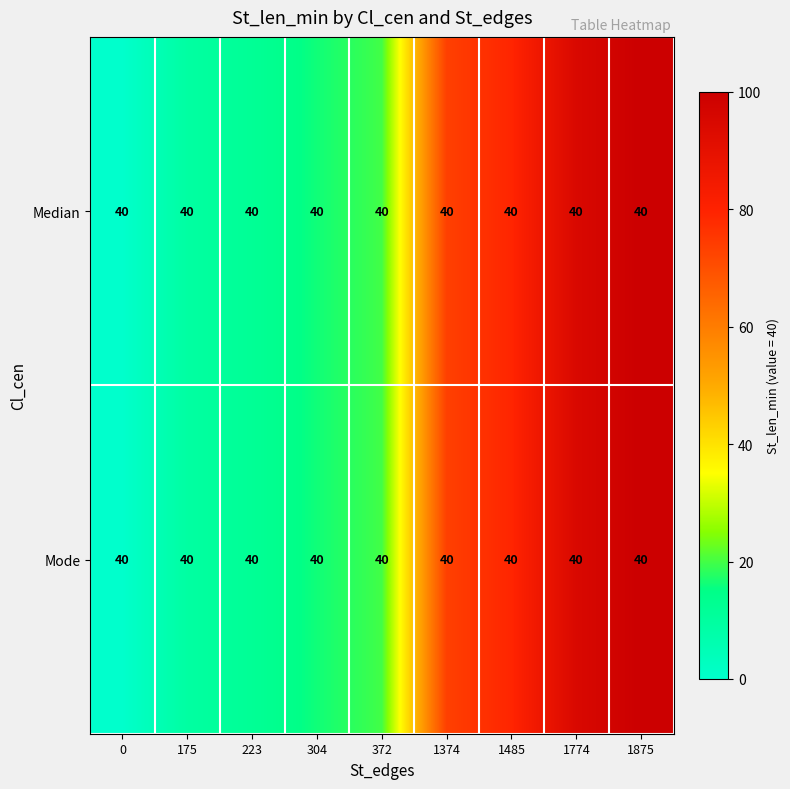

Where is Mode nearest to the value 50?

1374